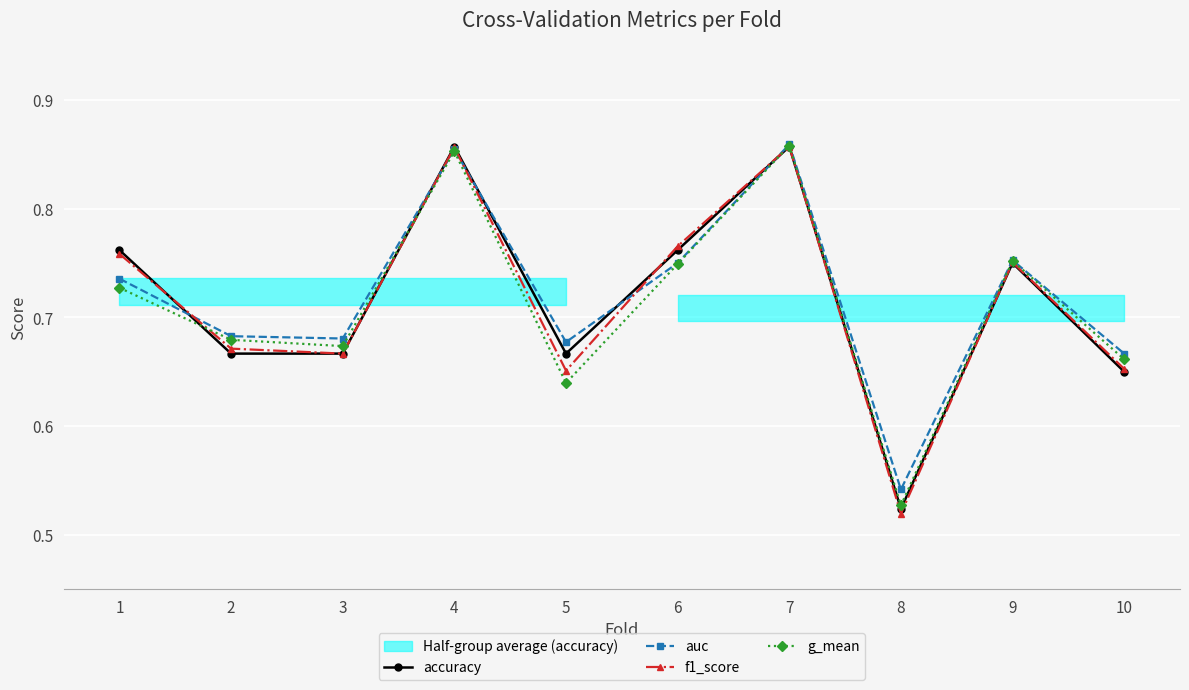

Which series ends up on top after the final intersection of auc and f1_score?

auc